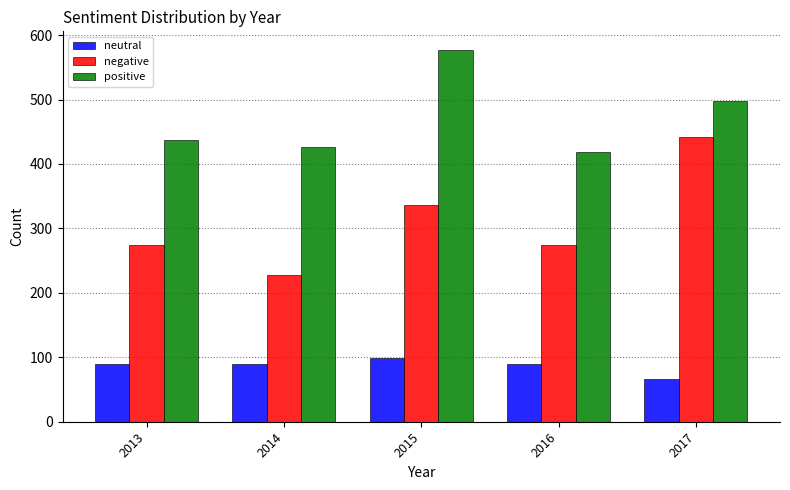

Rank the series at 2015 from lowest to highest value.

neutral, negative, positive